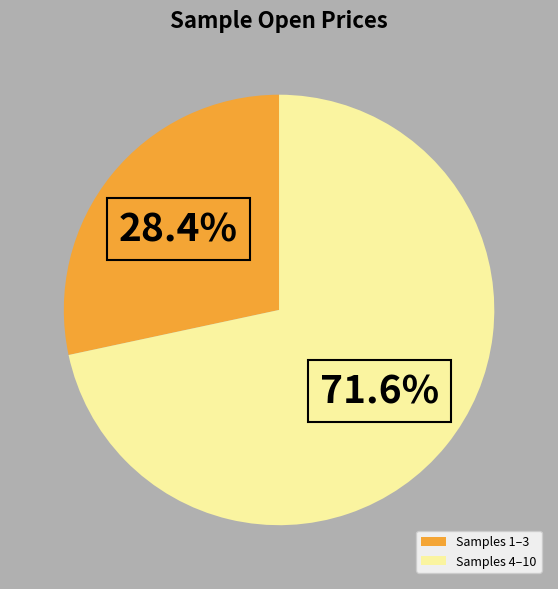

Does Samples 1–3 represent more than half of the total?

No